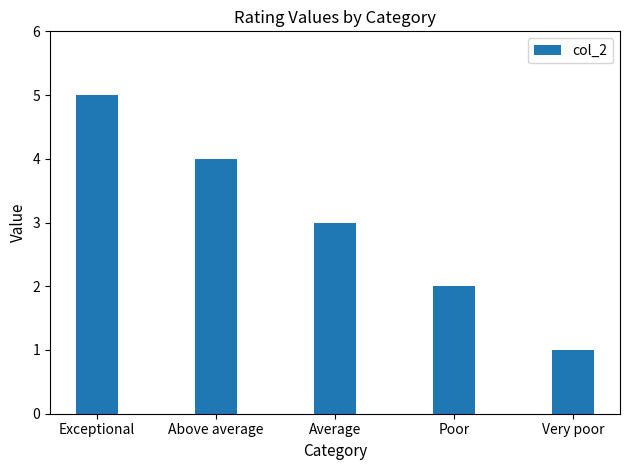

Count the number of categories in the chart.

5